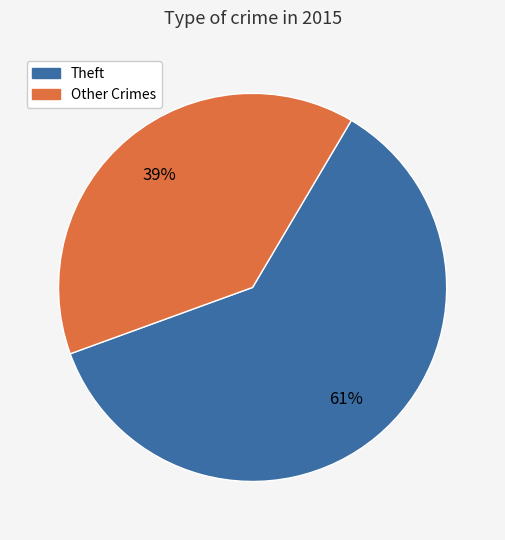

Which category has the smallest portion of the pie?

Other Crimes